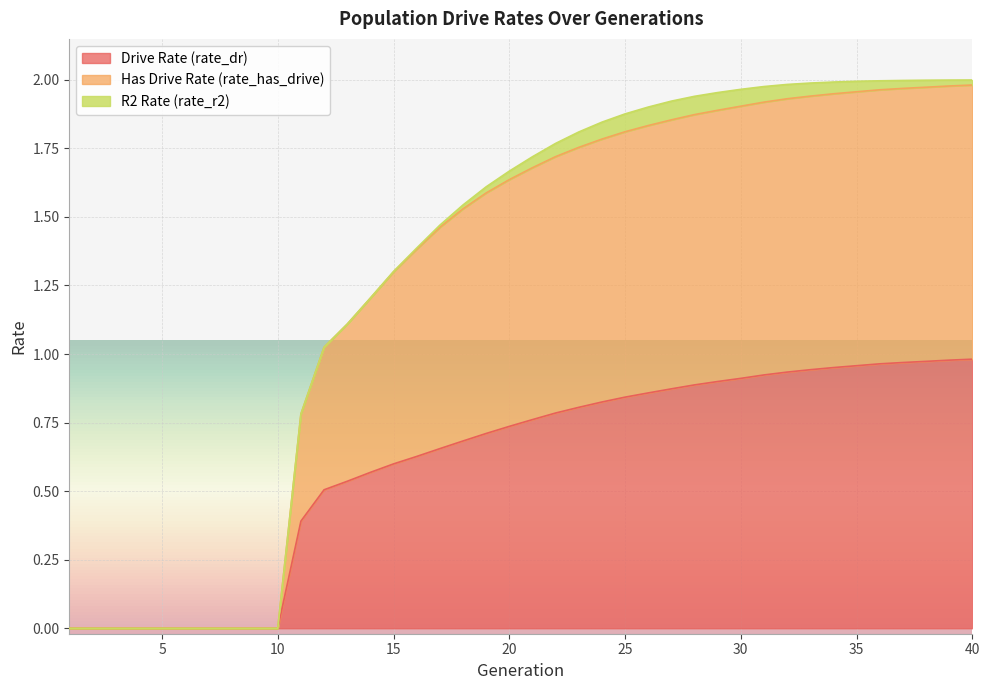

At how many categories does at least one series exceed 1?

29